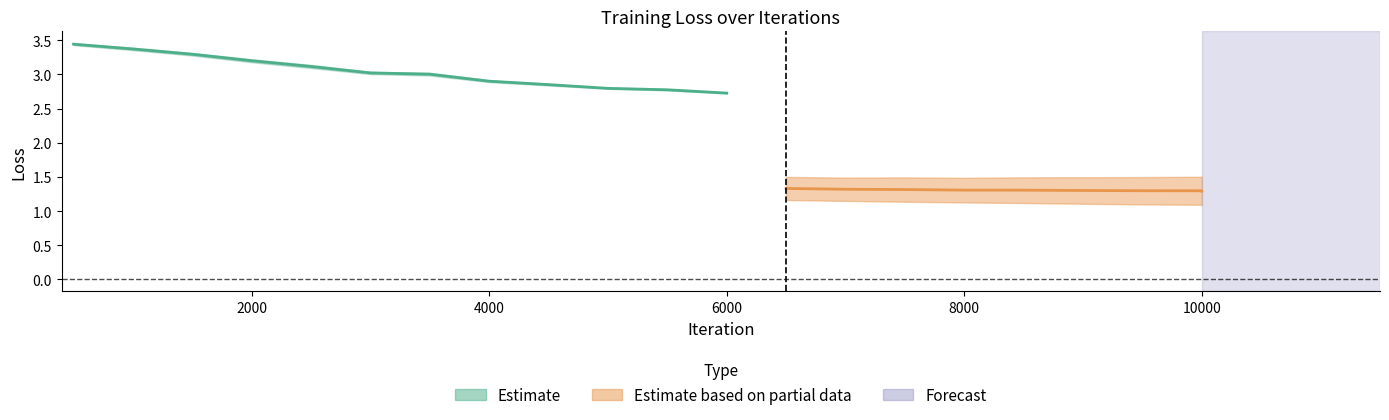

Which has a higher value, 9999 or 6000?

6000